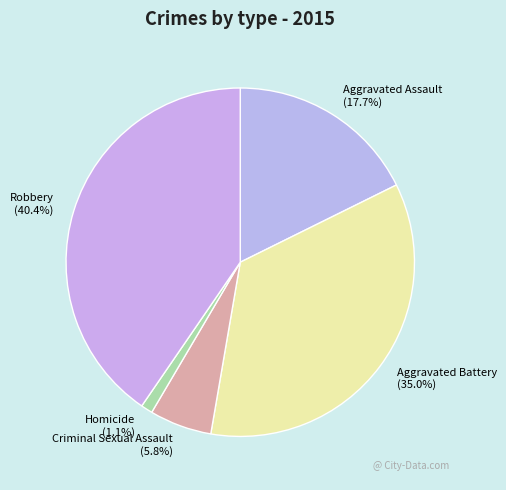

Which slice is the smallest?

Homicide